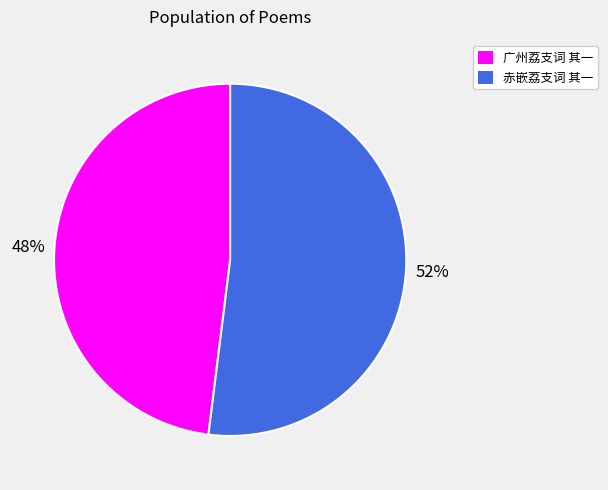

To the nearest percent, what is the difference between the largest and smallest slice percentages?

4%